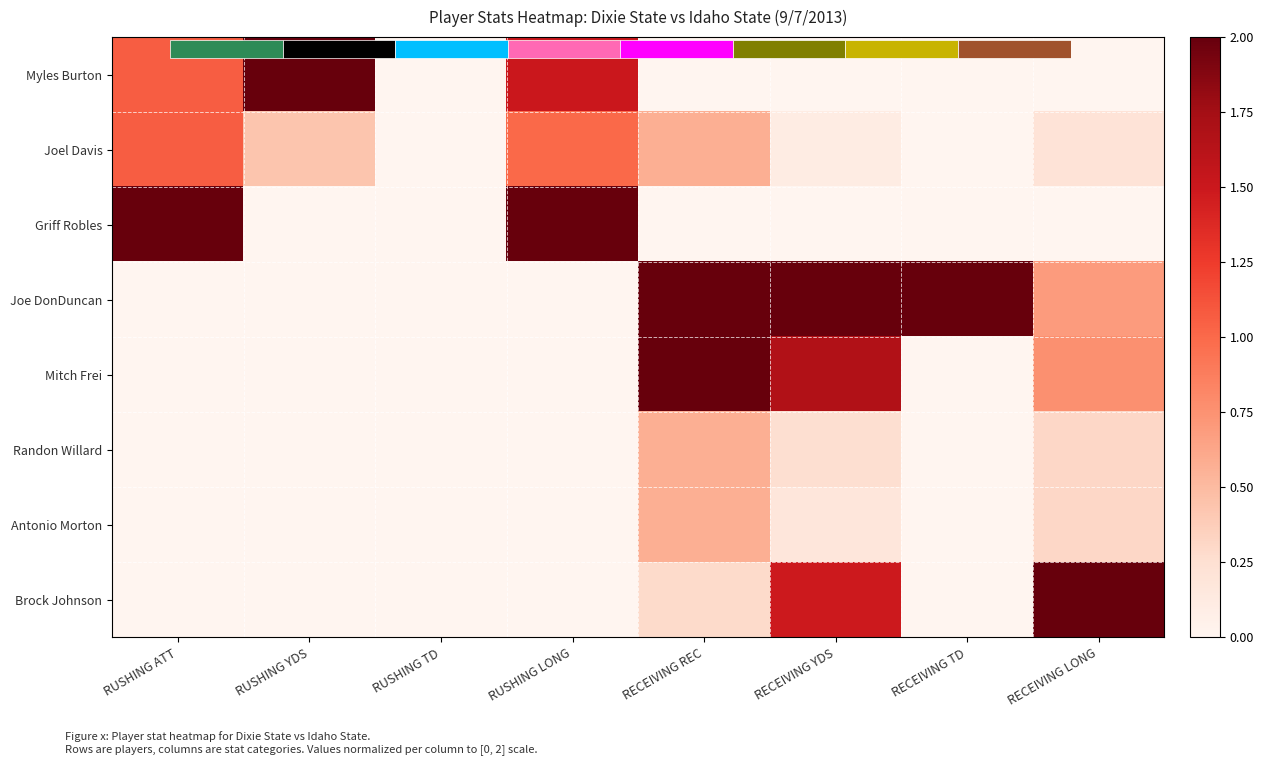

At which category is the sum across all series the highest?

RECEIVING REC